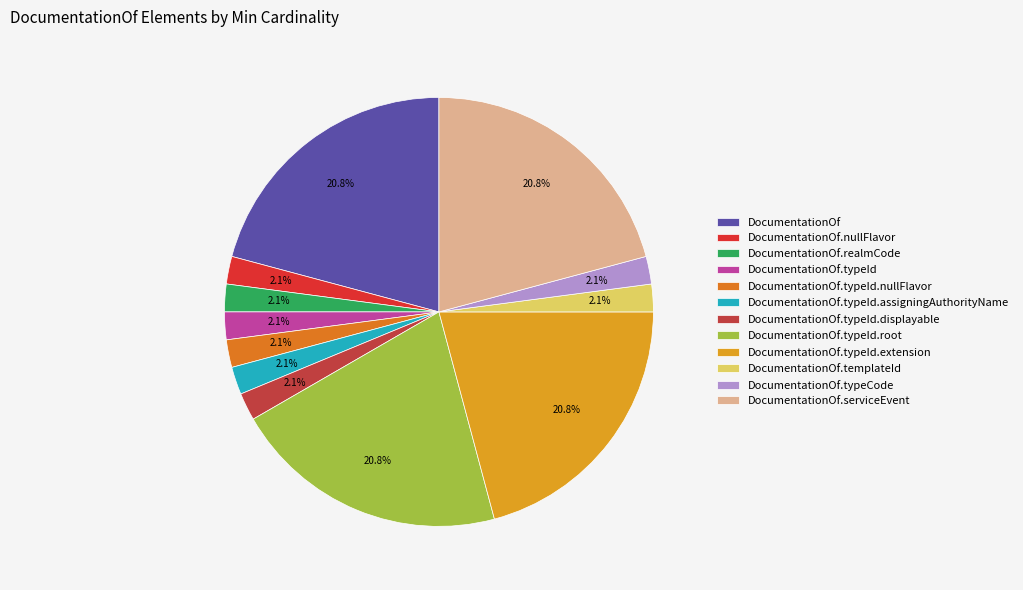

Is there any slice that represents more than half of the pie?

No